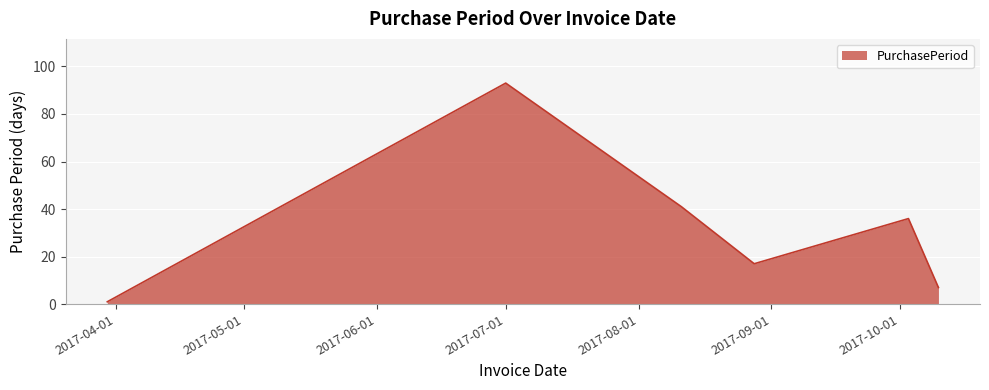

How many categories are shown in the chart?

6